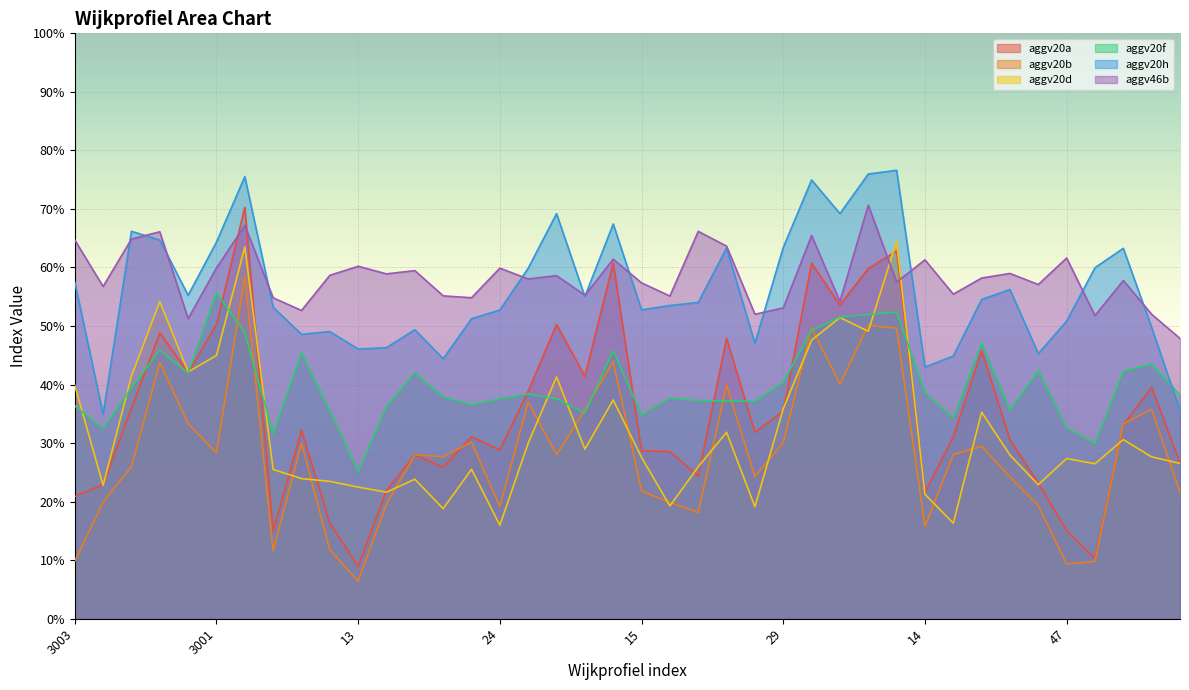

Does the chart display data point markers on the line(s)?

No